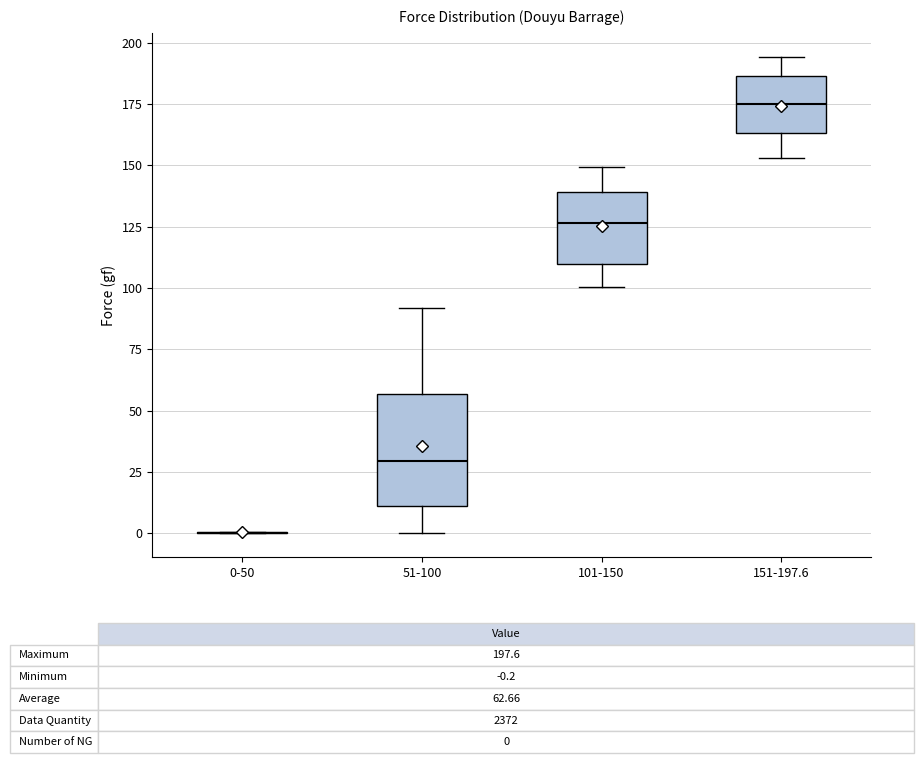

Which box is the tallest, from its lower edge to its upper edge?

51-100